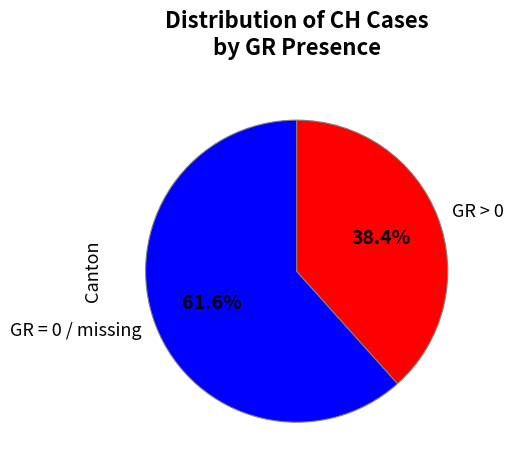

What is the ratio of the value at GR = 0 / missing to the value at GR > 0?

1.6